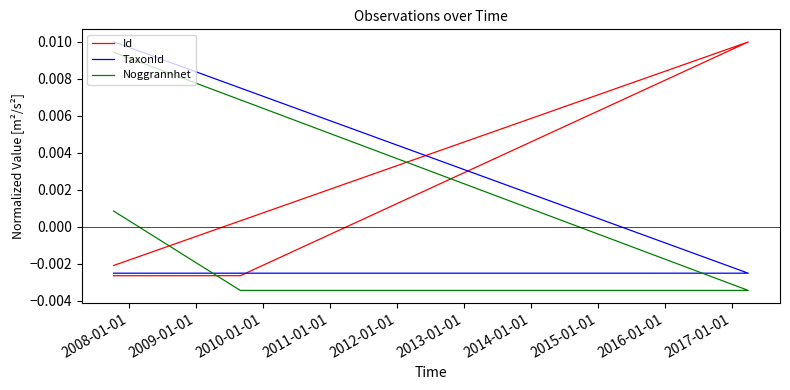

The value of Noggrannhet at 2009-01-01 is -0.0. True or false?

True